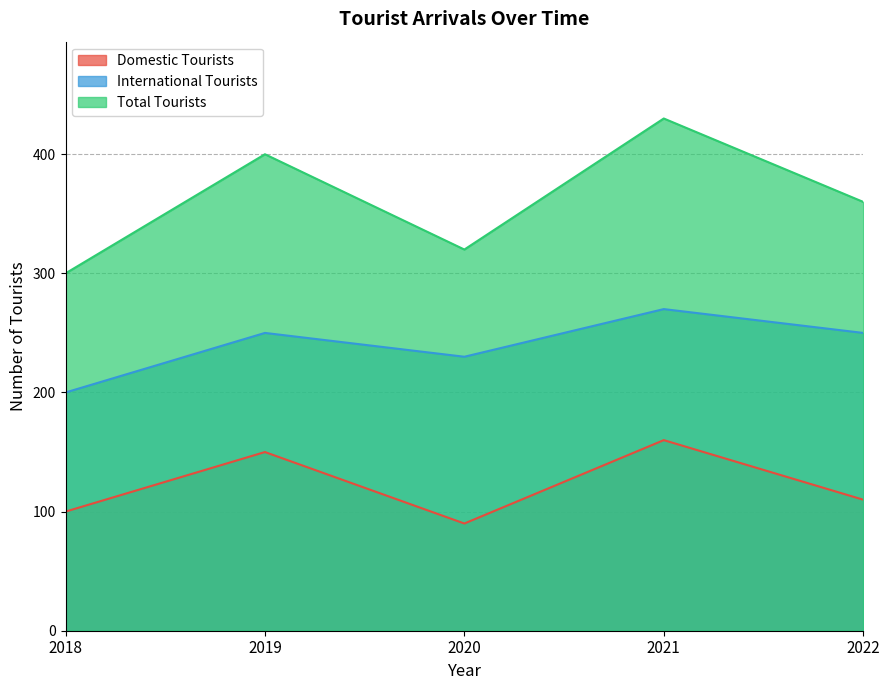

Is it true that Total Tourists equals 400 at 2019?

True